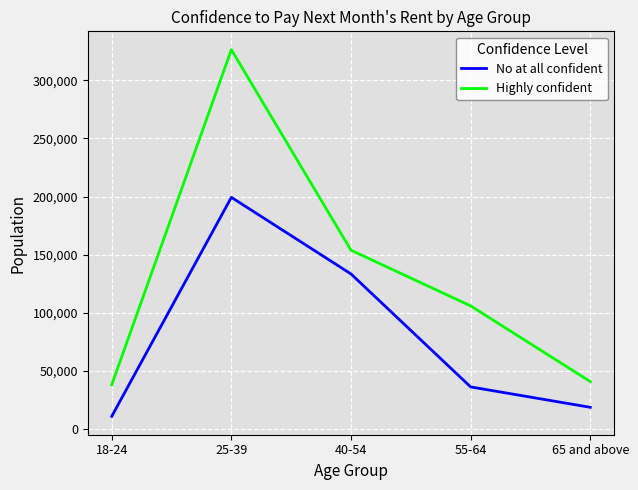

At which category is the sum across all series the highest?

25-39